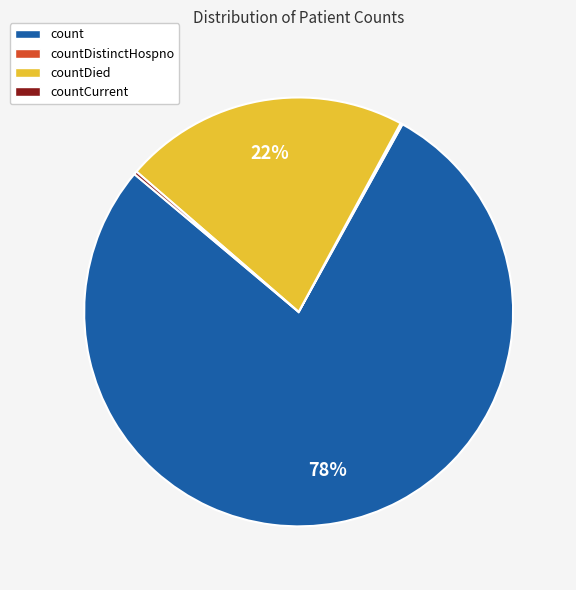

To the nearest percent, what is the average slice percentage?

25%